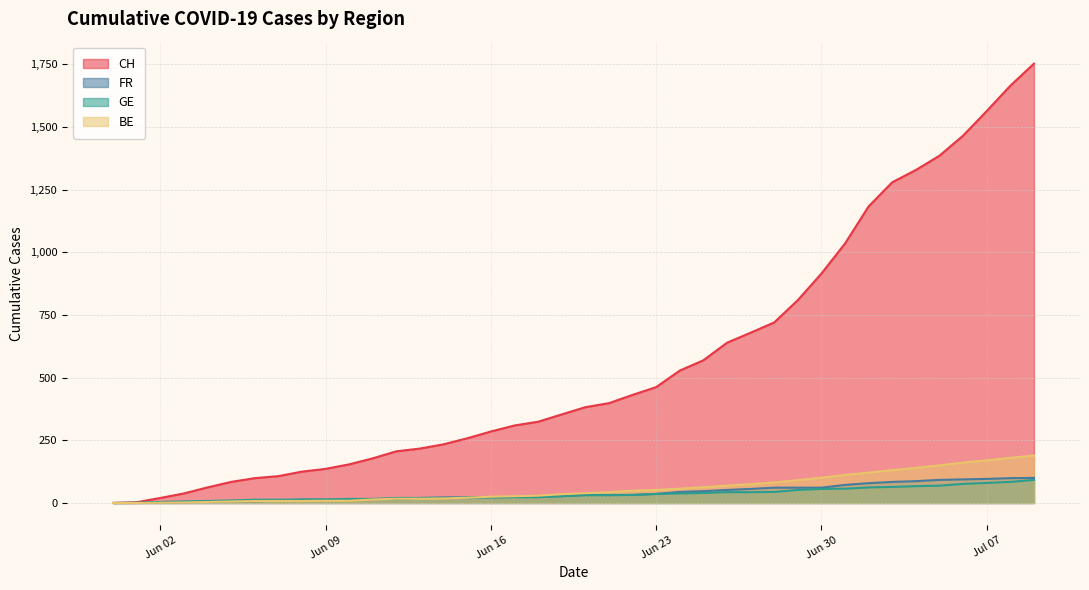

The FR series shows 24 at 2020-06-17. True or false?

True